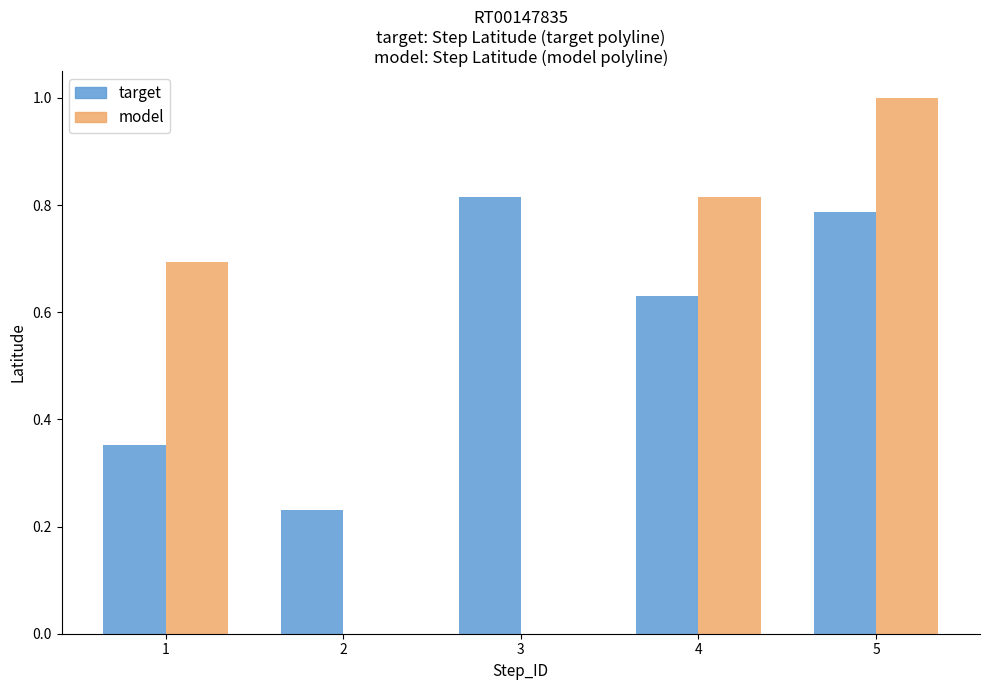

What is the sum of all model values?

2.5